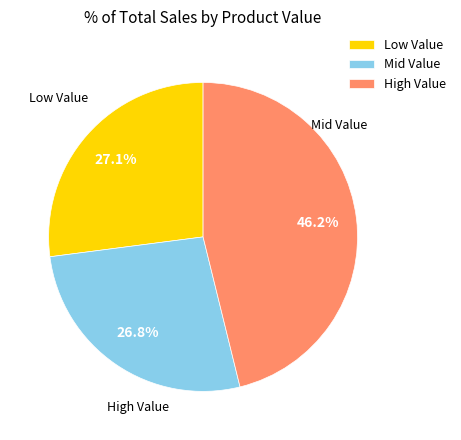

Does Mid Value account for over 50% of the chart?

No